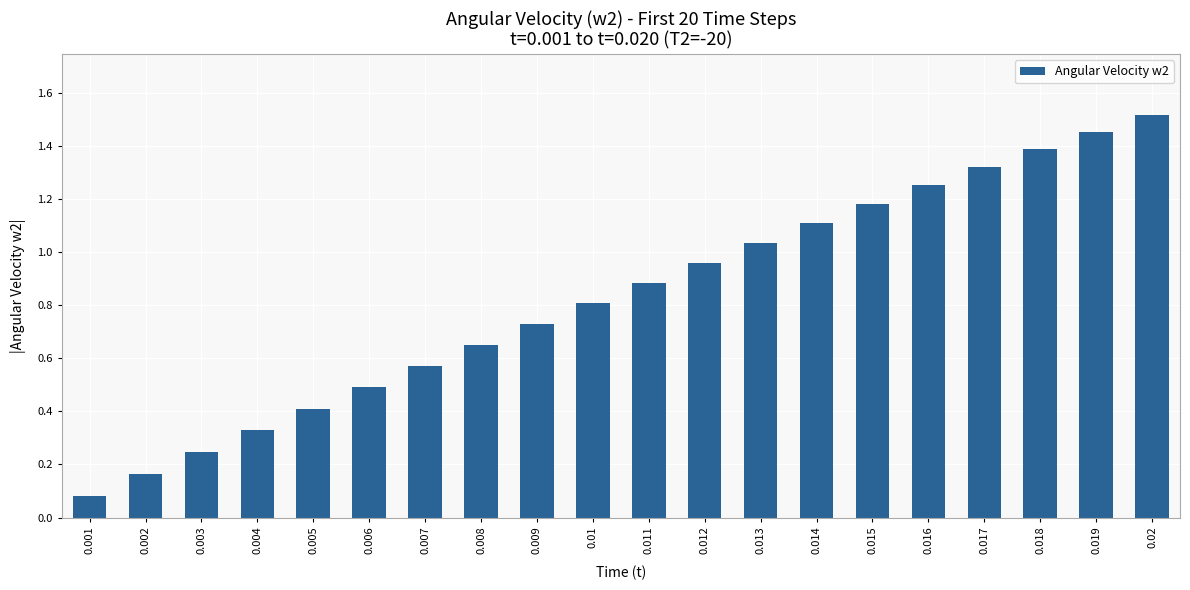

Is it true that the value at 0.019 is 2.4?

False